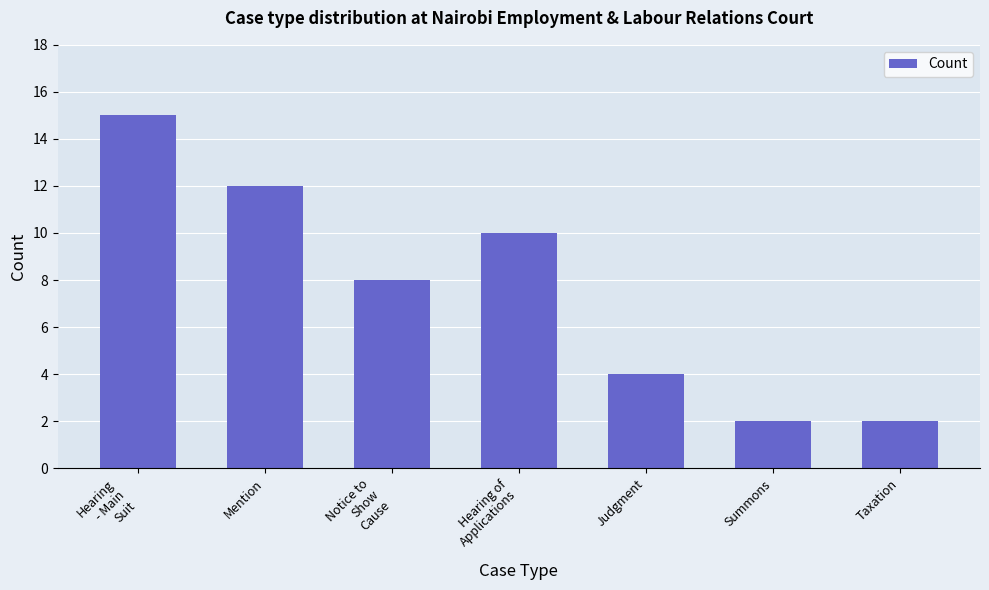

The value at Mention is 12. True or false?

True